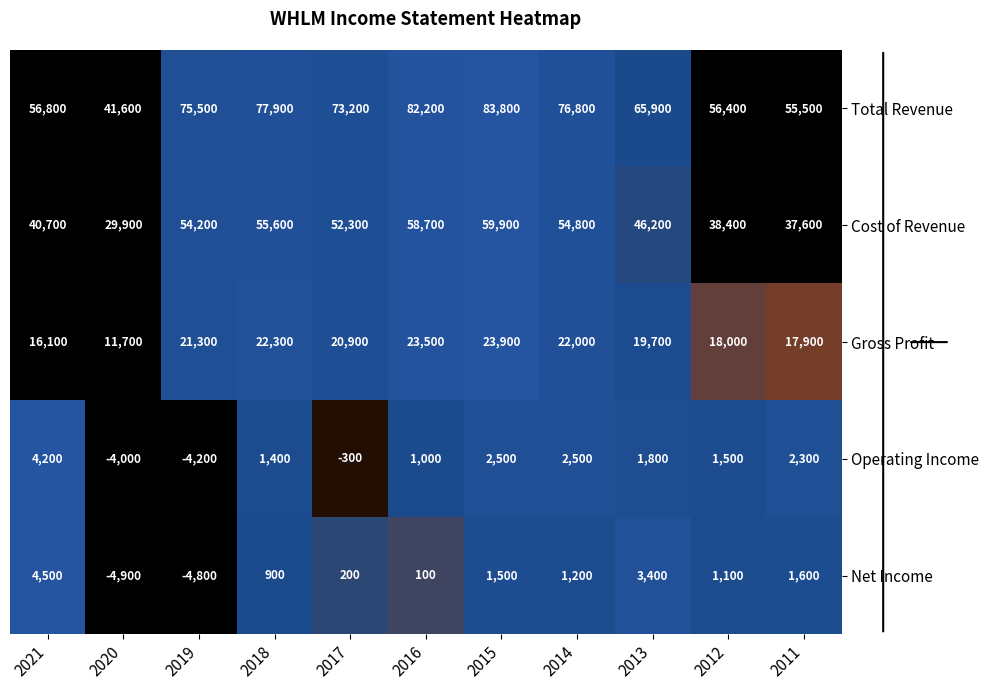

Rank the series at 2018 from highest to lowest value.

Total Revenue, Cost of Revenue, Gross Profit, Operating Income, Net Income